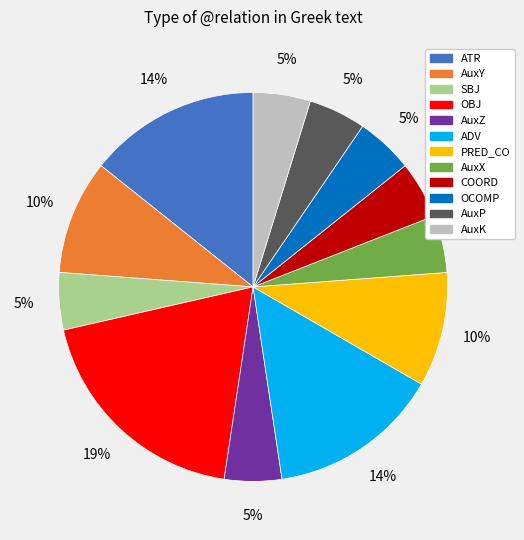

What percentage is the AuxP slice, to the nearest percent?

5%